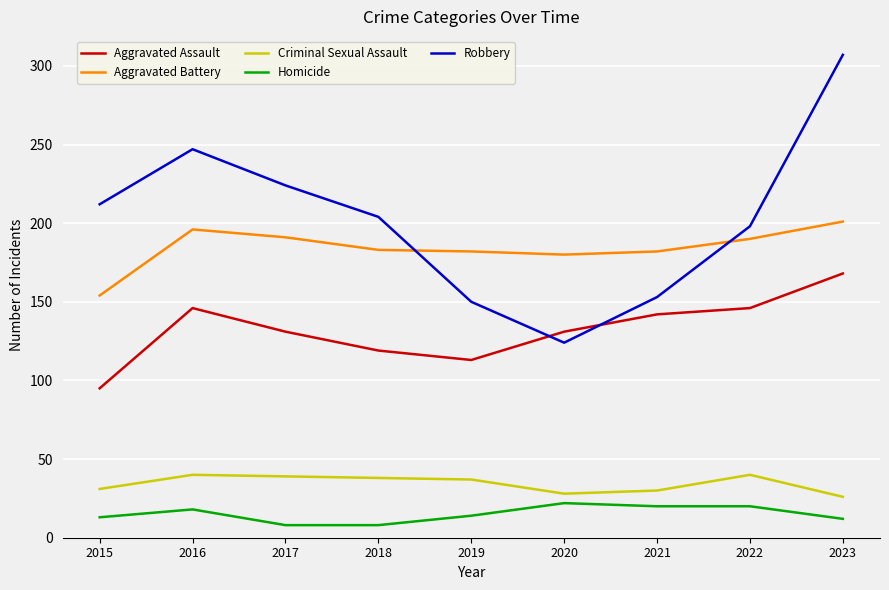

What is the difference between the Aggravated Battery values at 2019 and 2015?

28